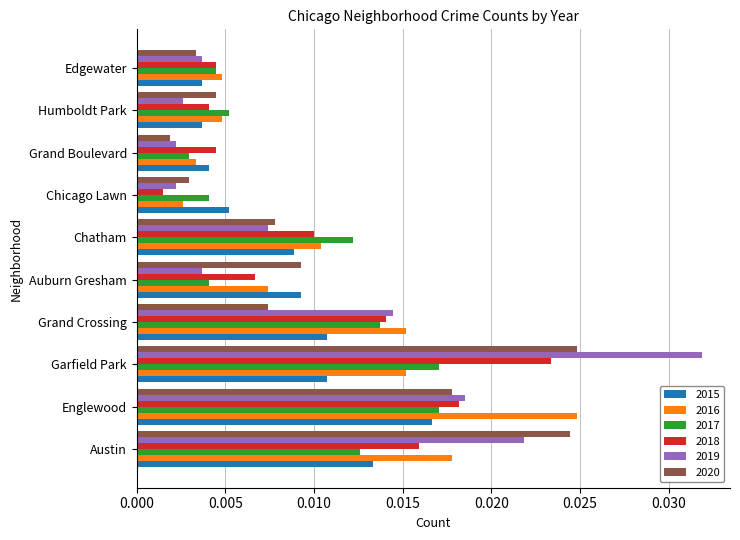

Which series has the largest range (max minus min)?

2019